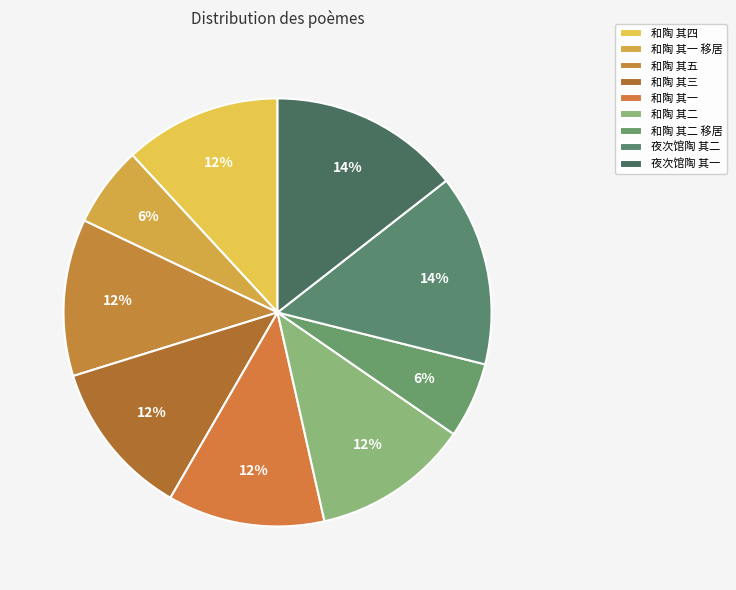

What percentage is the 和陶 其二 slice, to the nearest percent?

12%